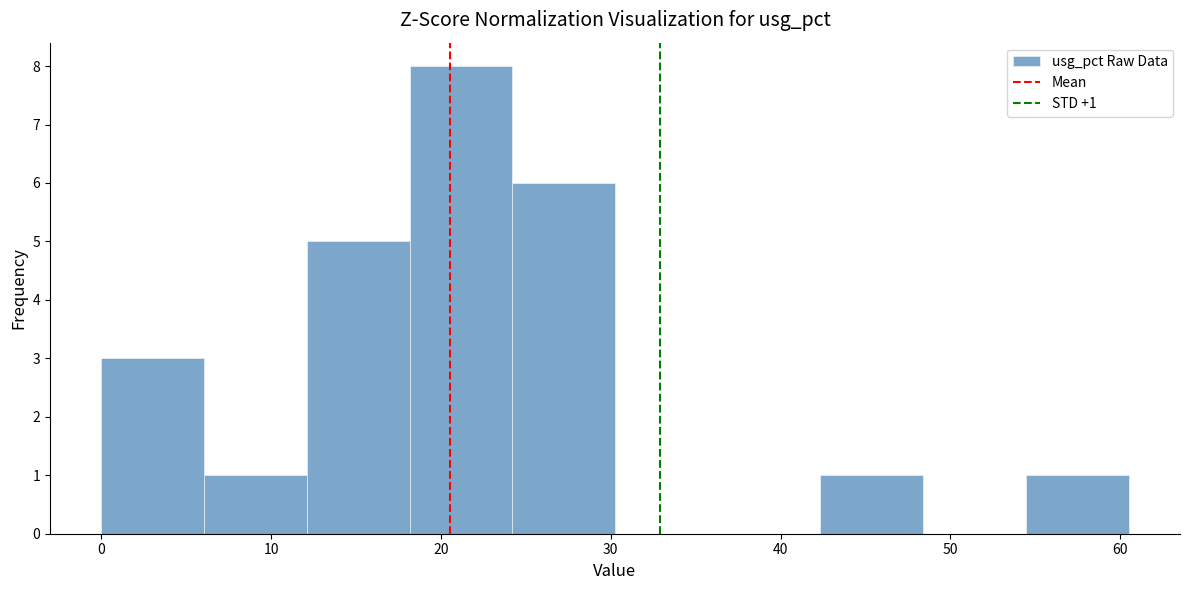

Over which range of the x-axis is the bar tallest?

18 to 24